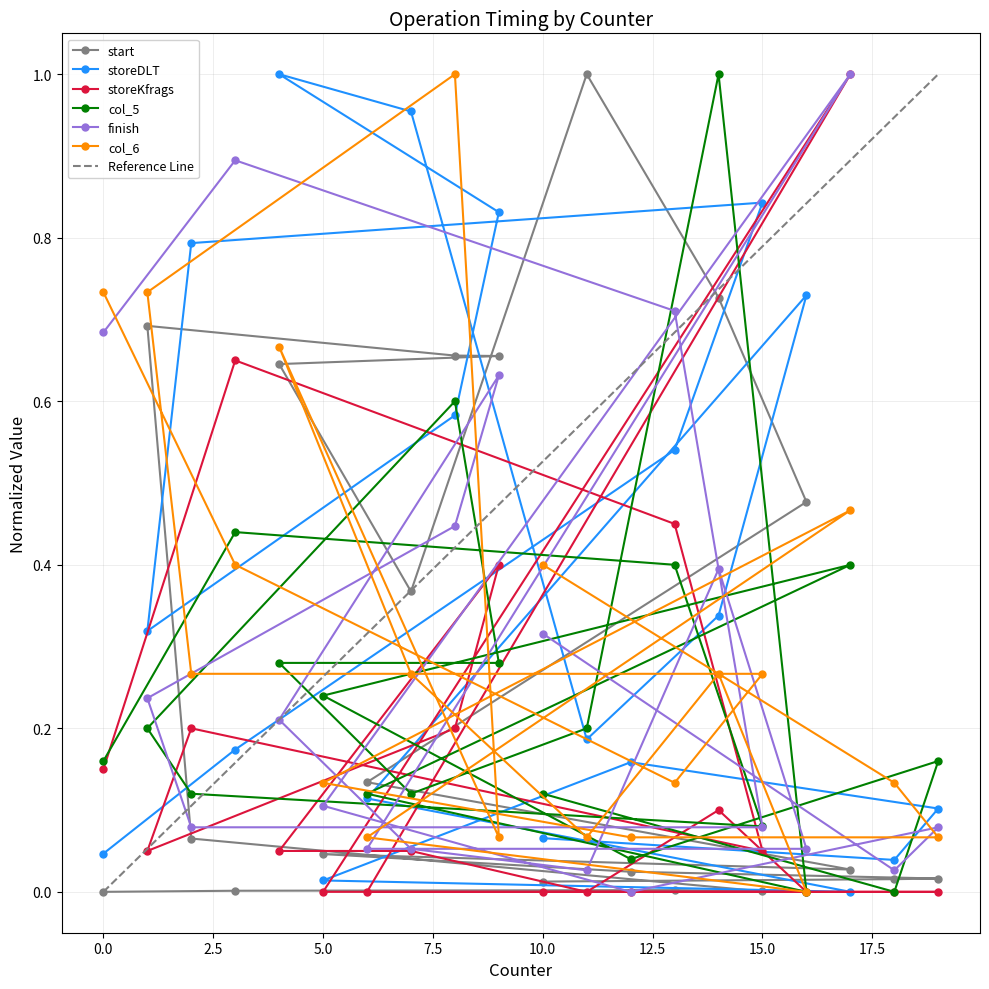

Reading left to right, extract all data points from this chart.

start: 0=0.0	3=0.0	13=0.0	15=0.0	2=0.1	1=0.7	8=0.7	9=0.7	4=0.6	7=0.4	11=1.0	14=0.7	16=0.5	6=0.1	17=0.0	5=0.0	12=0.0	19=0.0	18=0.0	10=0.0
storeDLT: 0=0.0	3=0.2	13=0.5	15=0.8	2=0.8	1=0.3	8=0.6	9=0.8	4=1.0	7=1.0	11=0.2	14=0.3	16=0.7	6=0.1	17=0.0	5=0.0	12=0.2	19=0.1	18=0.0	10=0.1
storeKfrags: 0=0.1	3=0.7	13=0.5	15=0.1	2=0.2	1=0.1	8=0.2	9=0.4	4=0.1	7=0.1	11=0.0	14=0.1	16=0.0	6=0.0	17=1.0	5=0.0	12=0.0	19=0.0	18=0.0	10=0.0
col_5: 0=0.2	3=0.4	13=0.4	15=0.1	2=0.1	1=0.2	8=0.6	9=0.3	4=0.3	7=0.1	11=0.2	14=1.0	16=0.0	6=0.1	17=0.4	5=0.2	12=0.0	19=0.2	18=0.0	10=0.1
finish: 0=0.7	3=0.9	13=0.7	15=0.1	2=0.1	1=0.2	8=0.4	9=0.6	4=0.2	7=0.1	11=0.0	14=0.4	16=0.1	6=0.1	17=1.0	5=0.1	12=0.0	19=0.1	18=0.0	10=0.3
col_6: 0=0.7	3=0.4	13=0.1	15=0.3	2=0.3	1=0.7	8=1.0	9=0.1	4=0.7	7=0.3	11=0.1	14=0.3	16=0.0	6=0.1	17=0.5	5=0.1	12=0.1	19=0.1	18=0.1	10=0.4